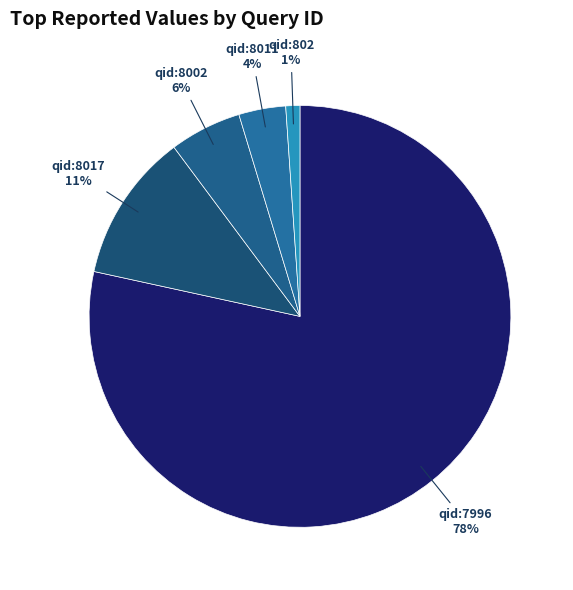

What is the largest slice in the pie chart?

qid:7996